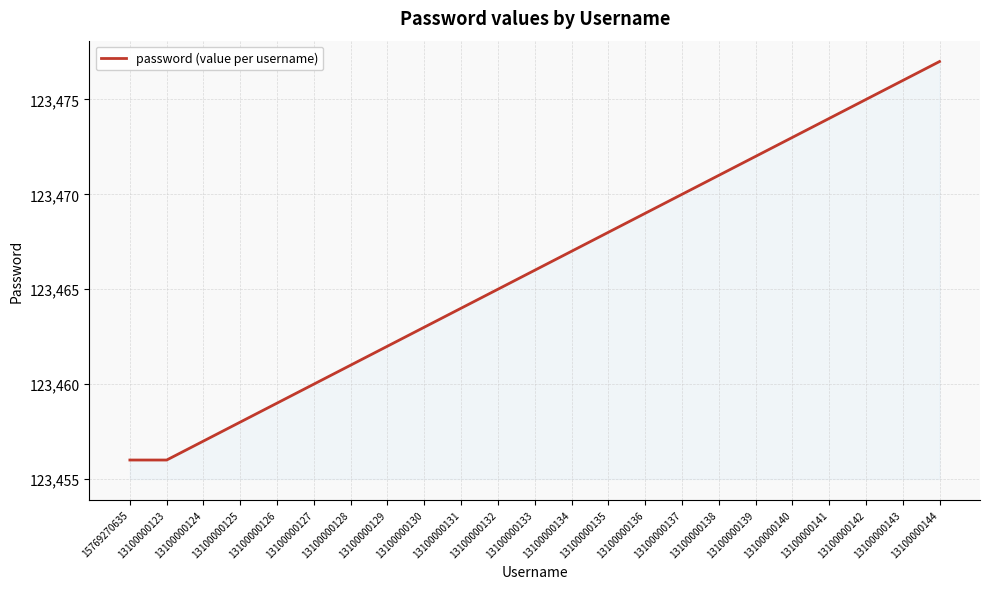

What is the greatest value displayed?

123477